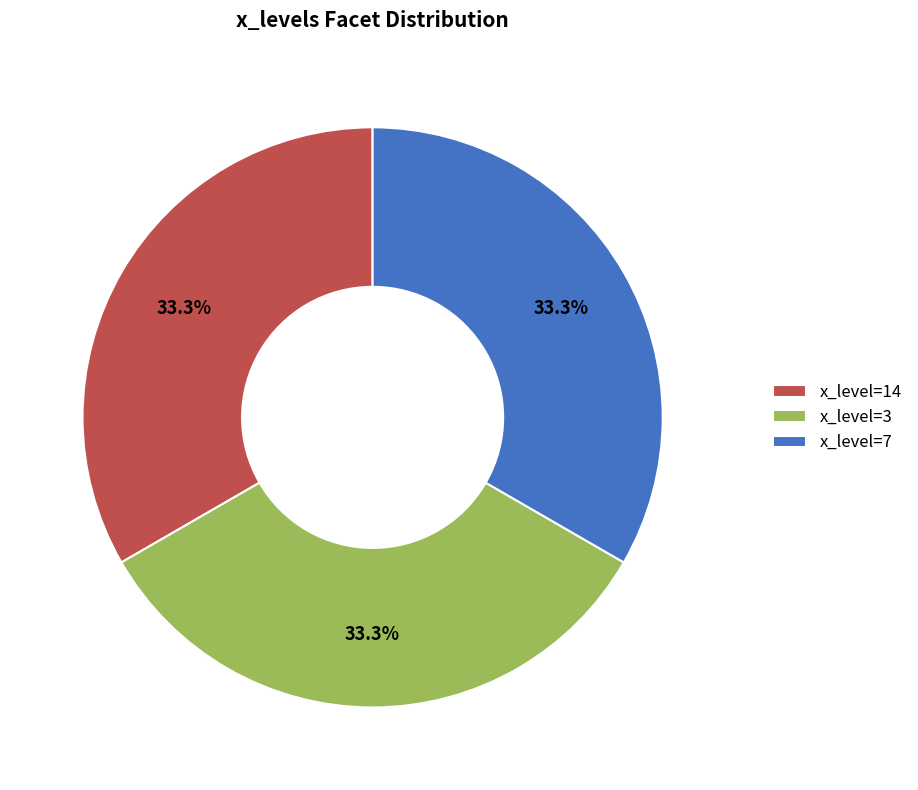

Is the sum of x_level=14 and x_level=3 greater than half?

Yes